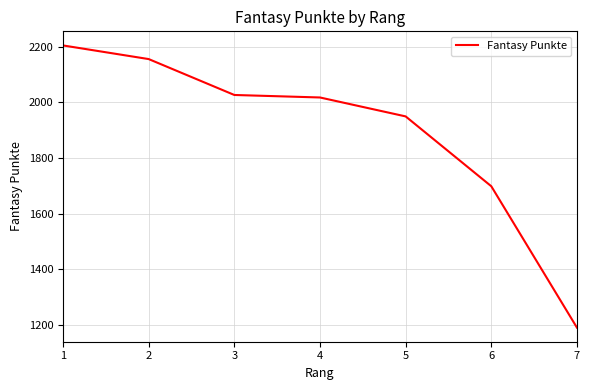

Reading left to right, list all the values displayed in this chart.

1=2205	2=2156	3=2027	4=2018	5=1950	6=1699	7=1191